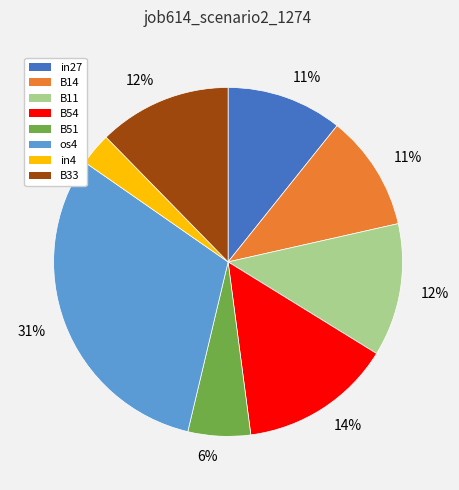

Between B51 and B54, which is larger?

B54